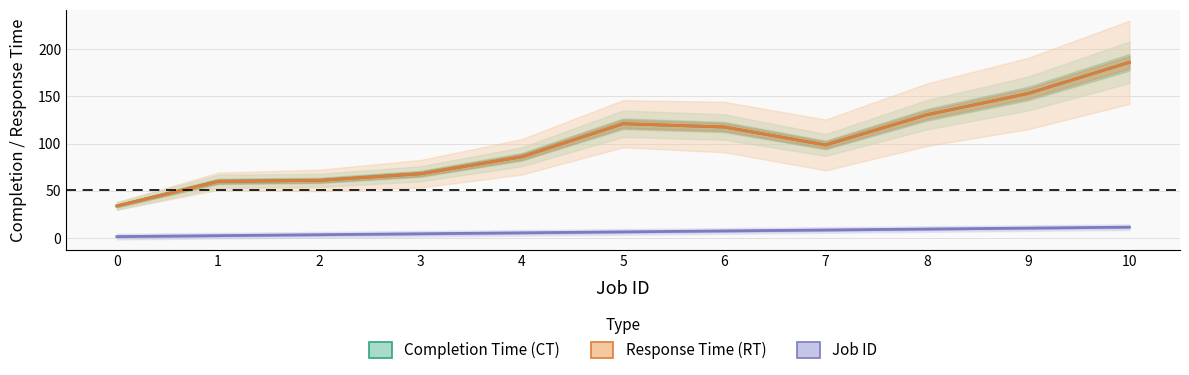

Rank the series by their maximum value, from highest to lowest.

Completion Time (CT), Response Time (RT), Job ID